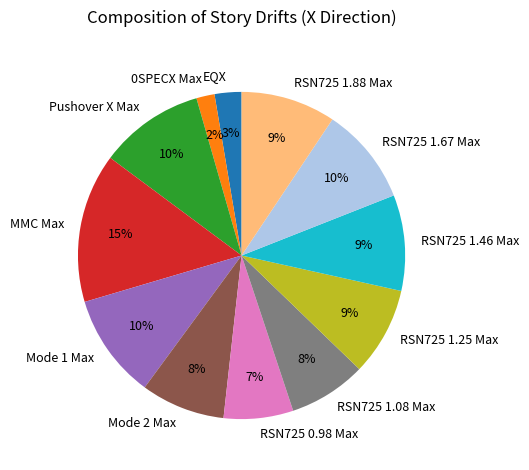

Count the number of slices in the pie.

12